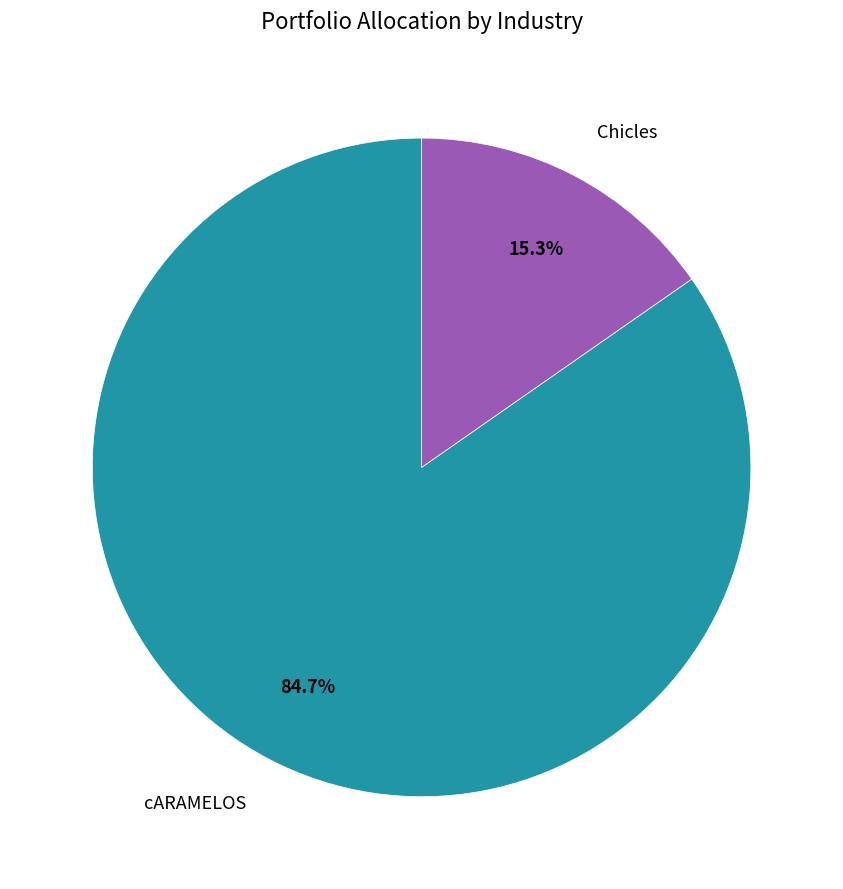

To the nearest percent, what is the difference between the Chicles and cARAMELOS slice percentages?

69%